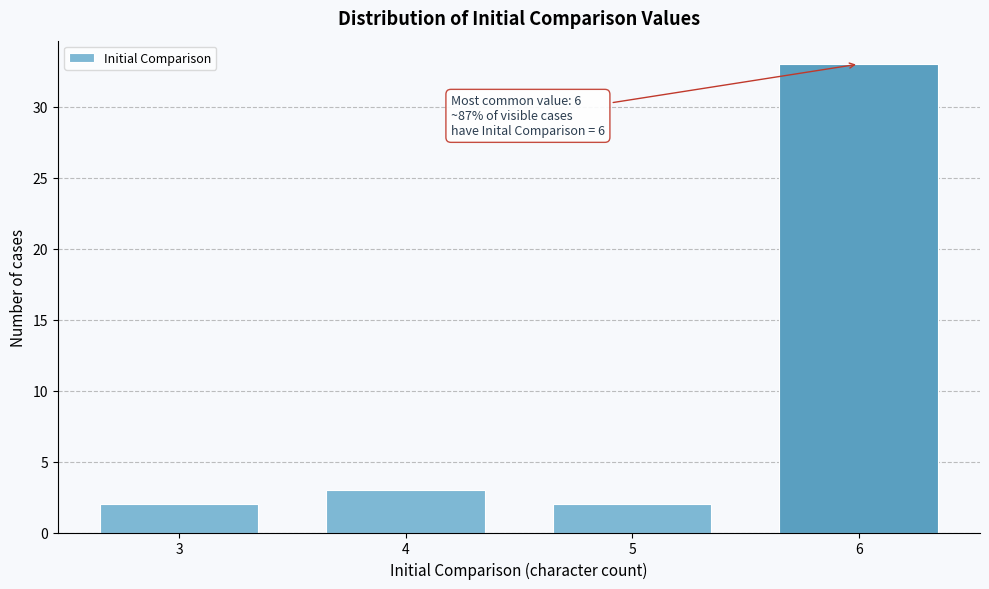

Reading left to right, transcribe all the data shown in this chart.

3=2	4=3	5=2	6=33